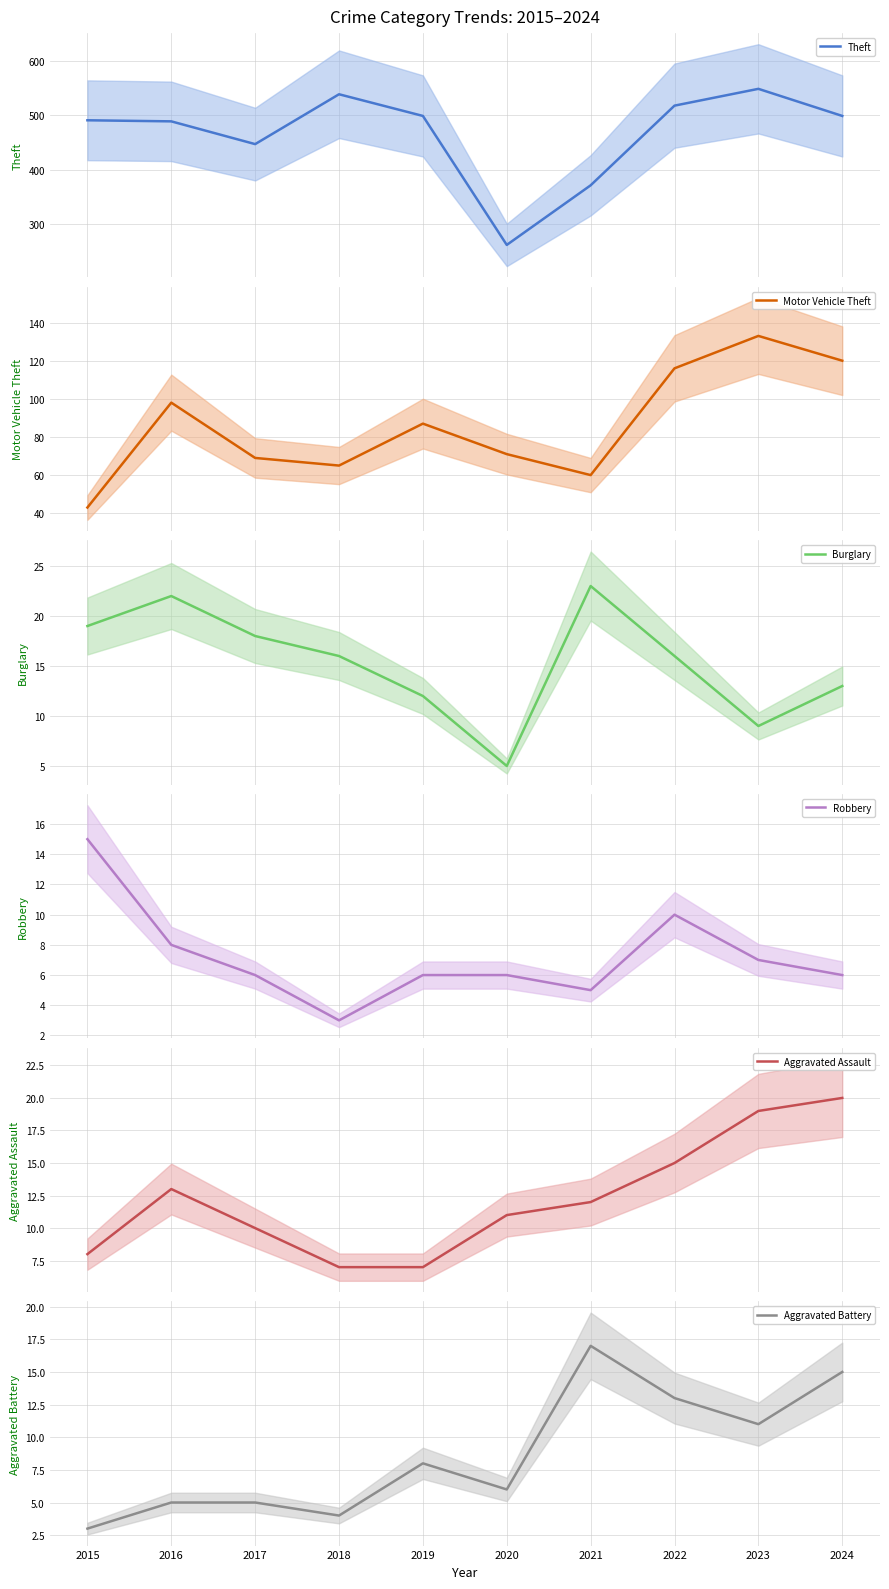

Does the chart have visible grid lines?

Yes